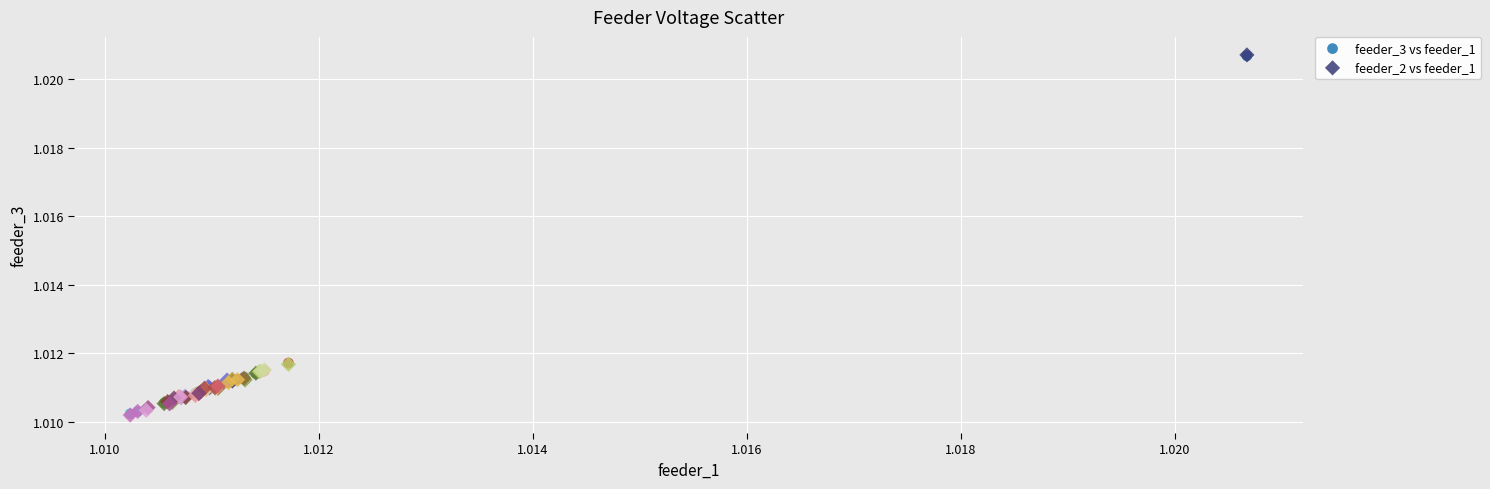

Which series has the widest spread of Y values?

feeder_2 vs feeder_1